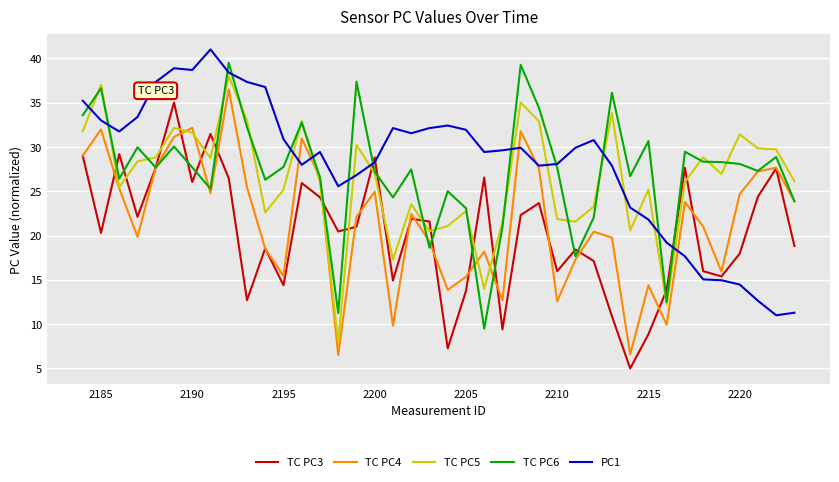

After their last crossing, which series has the higher values: TC PC3 or PC1?

TC PC3